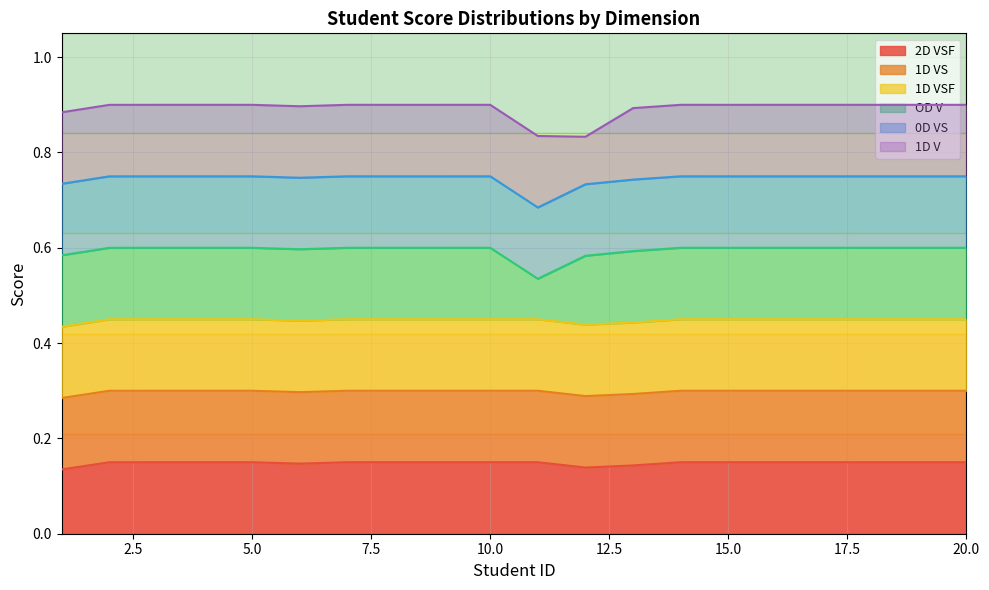

How many lines are shown in the chart?

6